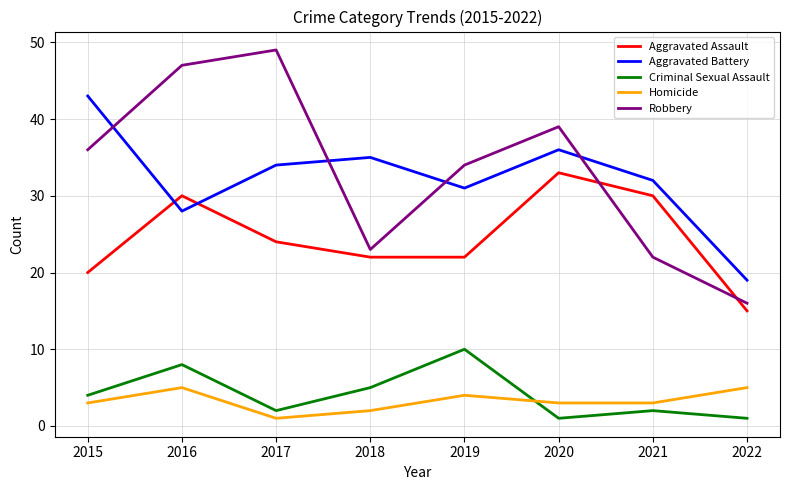

How many intersections are there between Aggravated Battery and Aggravated Assault?

2